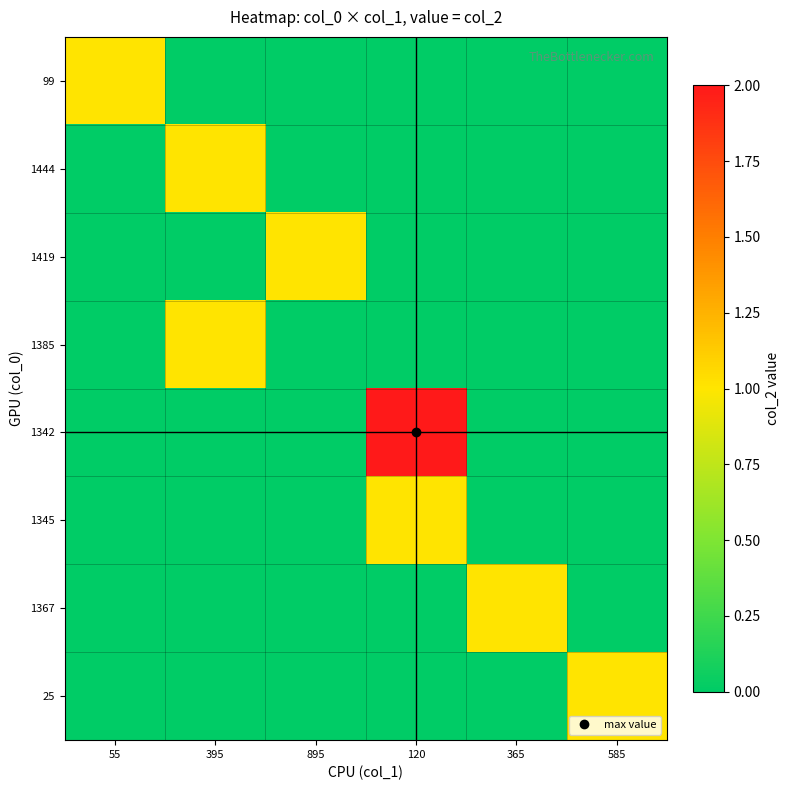

What is the maximum value shown in the chart?

2